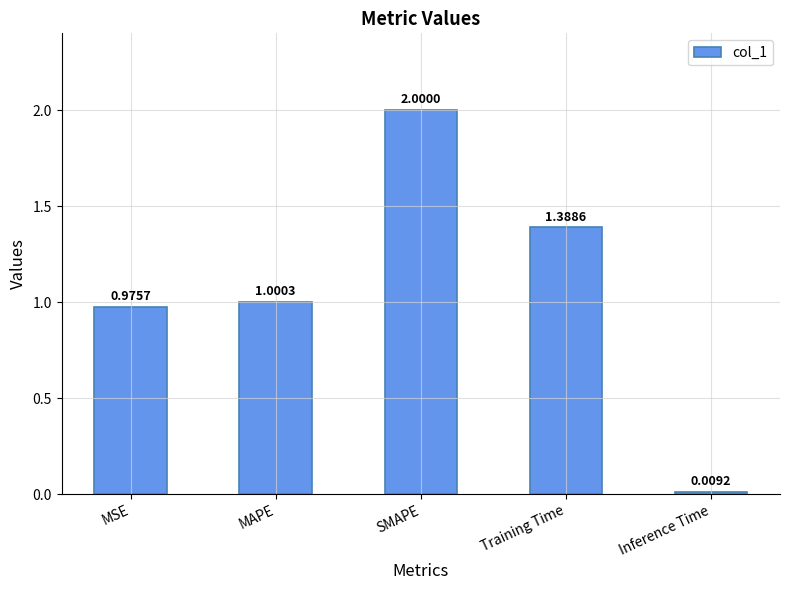

Where is the data nearest to the value 1?

MAPE